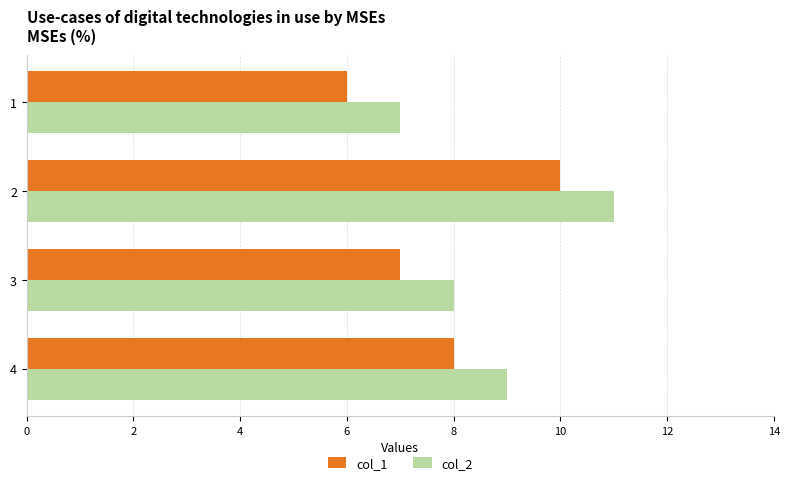

List the labels in order of col_1 value, largest first.

2, 4, 3, 1